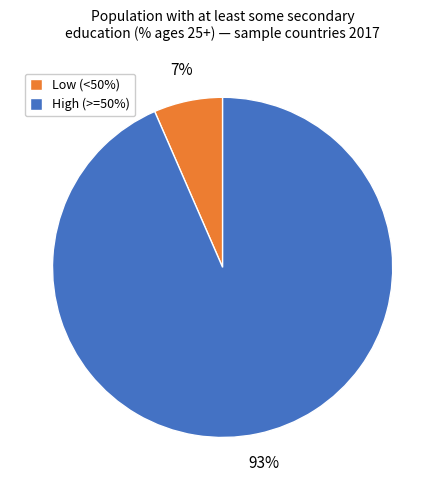

Count the number of slices in the pie.

2